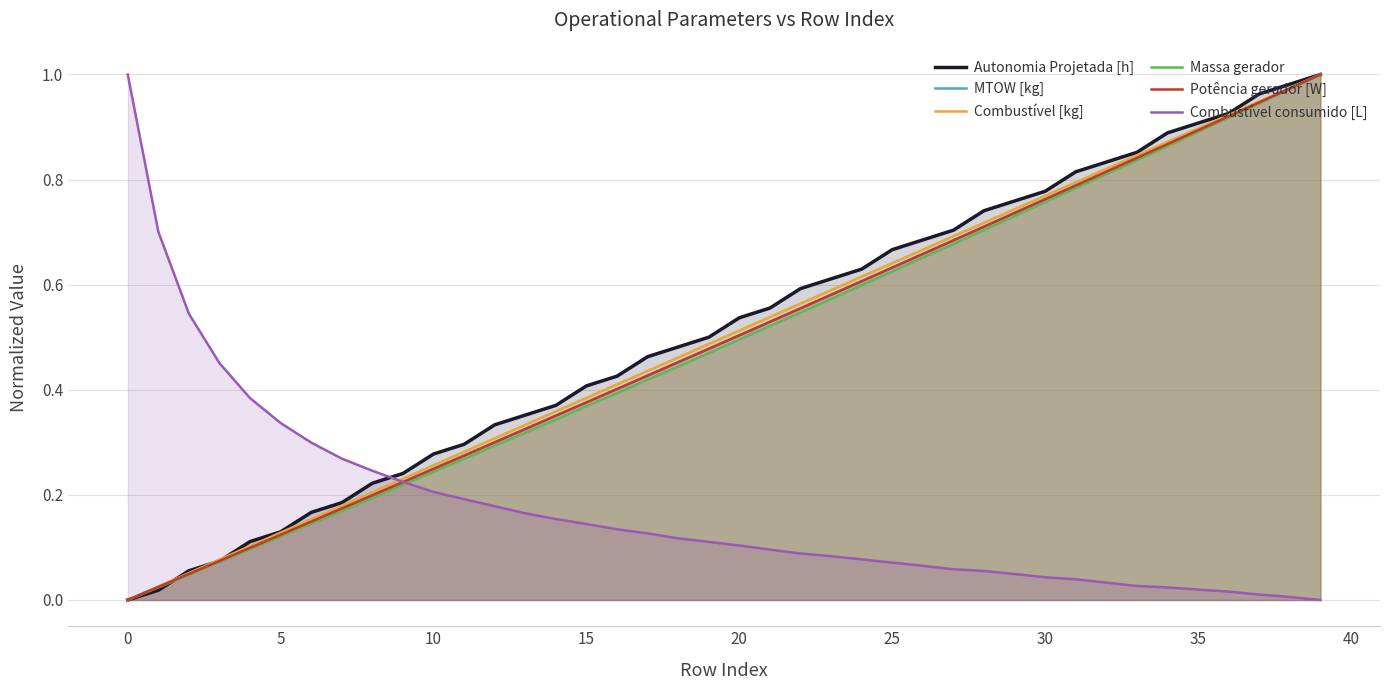

What are all the series names shown in the legend?

Autonomia Projetada [h], MTOW [kg], Combustível [kg], Massa gerador, Potência gerador [W], Combustível consumido [L]